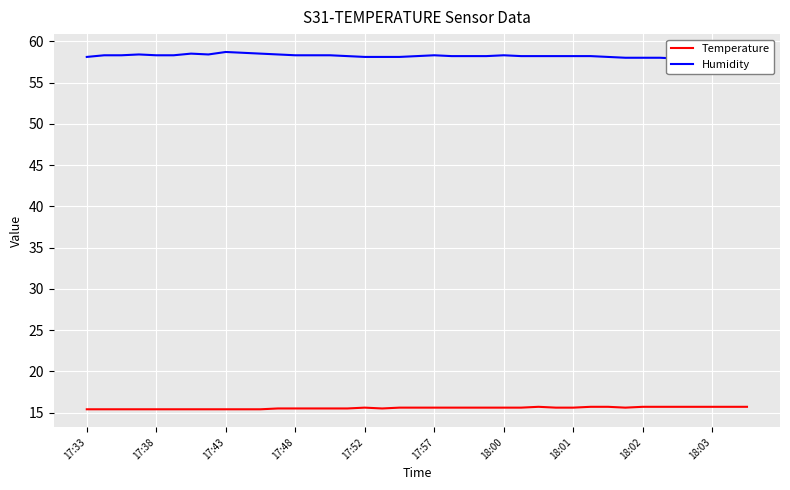

What is the minimum value for Temperature?

15.4